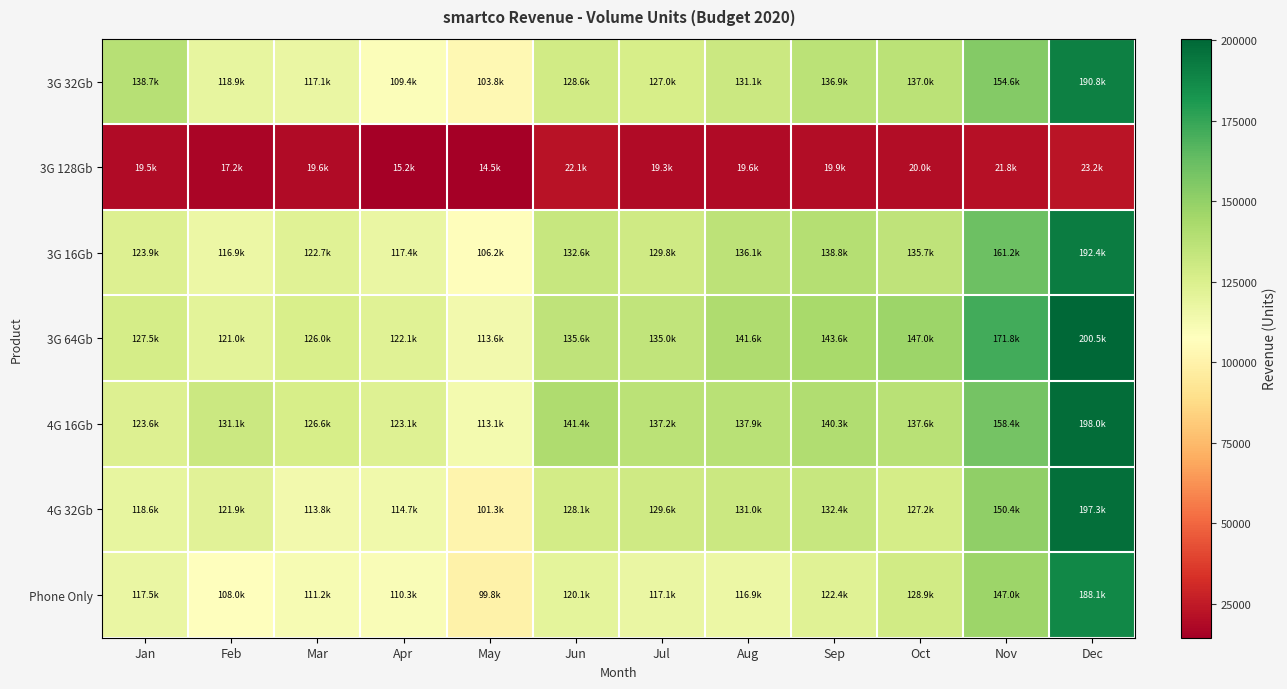

Reading left to right, extract all data points from this chart.

3G 32Gb: Jan=138655.1	Feb=118933.4	Mar=117080.8	Apr=109397.2	May=103779.7	Jun=128572.9	Jul=127033.7	Aug=131106.5	Sep=136881.3	Oct=136956.0	Nov=154601.6	Dec=190769.6
3G 128Gb: Jan=19540.4	Feb=17161.0	Mar=19555.3	Apr=15173.9	May=14542.4	Jun=22063.6	Jul=19274.3	Aug=19570.4	Sep=19904.4	Oct=20001.4	Nov=21795.4	Dec=23191.4
3G 16Gb: Jan=123879.4	Feb=116895.2	Mar=122710.9	Apr=117357.2	May=106151.9	Jun=132580.9	Jul=129763.5	Aug=136055.7	Sep=138820.2	Oct=135685.5	Nov=161161.4	Dec=192392.7
3G 64Gb: Jan=127485.4	Feb=120968.6	Mar=126001.7	Apr=122077.8	May=113646.9	Jun=135648.9	Jul=134967.8	Aug=141617.8	Sep=143580.9	Oct=146998.6	Nov=171809.4	Dec=200461.5
4G 16Gb: Jan=123566.4	Feb=131147.9	Mar=126607.2	Apr=123075.4	May=113088.2	Jun=141372.3	Jul=137204.6	Aug=137883.1	Sep=140298.1	Oct=137586.6	Nov=158365.5	Dec=198026.3
4G 32Gb: Jan=118611.4	Feb=121875.4	Mar=113790.8	Apr=114739.3	May=101255.5	Jun=128131.4	Jul=129619.3	Aug=131044.6	Sep=132433.9	Oct=127155.6	Nov=150383.0	Dec=197253.2
Phone Only: Jan=117458.4	Feb=107977.2	Mar=111191.9	Apr=110323.8	May=99782.4	Jun=120088.1	Jul=117105.3	Aug=116872.8	Sep=122409.6	Oct=128935.1	Nov=146992.8	Dec=188081.9